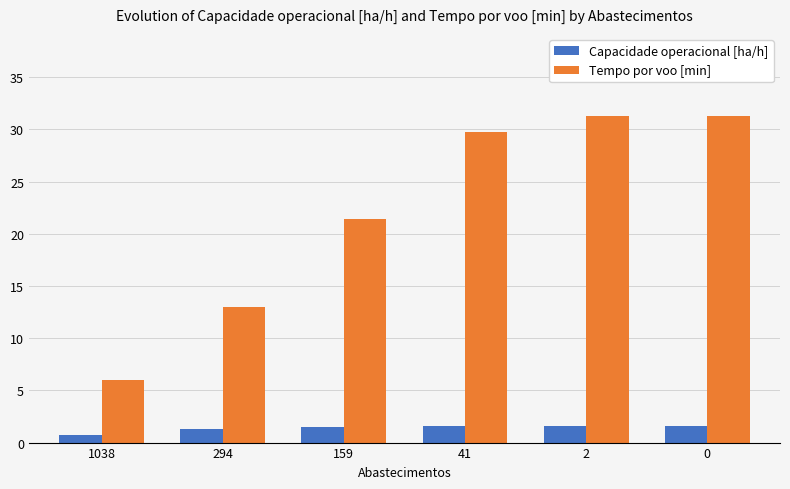

Rank the series by their maximum value, from highest to lowest.

Tempo por voo [min], Capacidade operacional [ha/h]